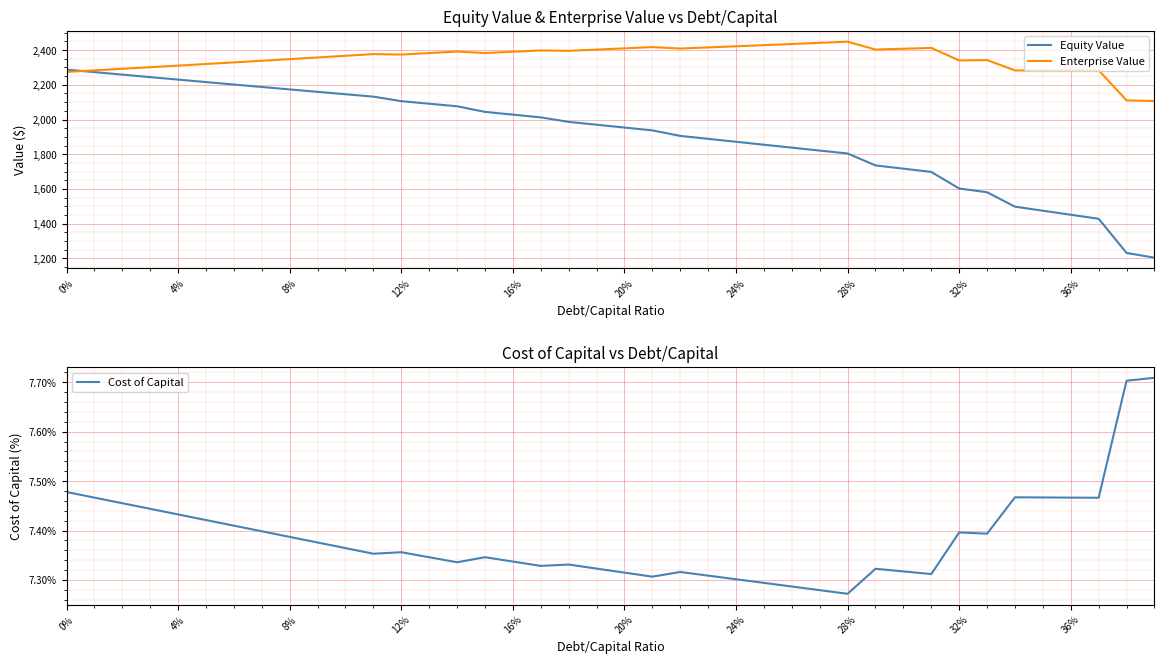

What are all the series names shown in the legend?

Equity Value, Enterprise Value, Cost of Capital